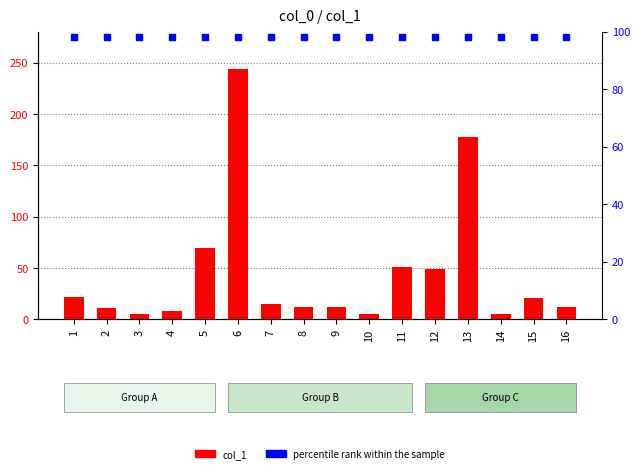

What is the total value across all series at 9?

110.0